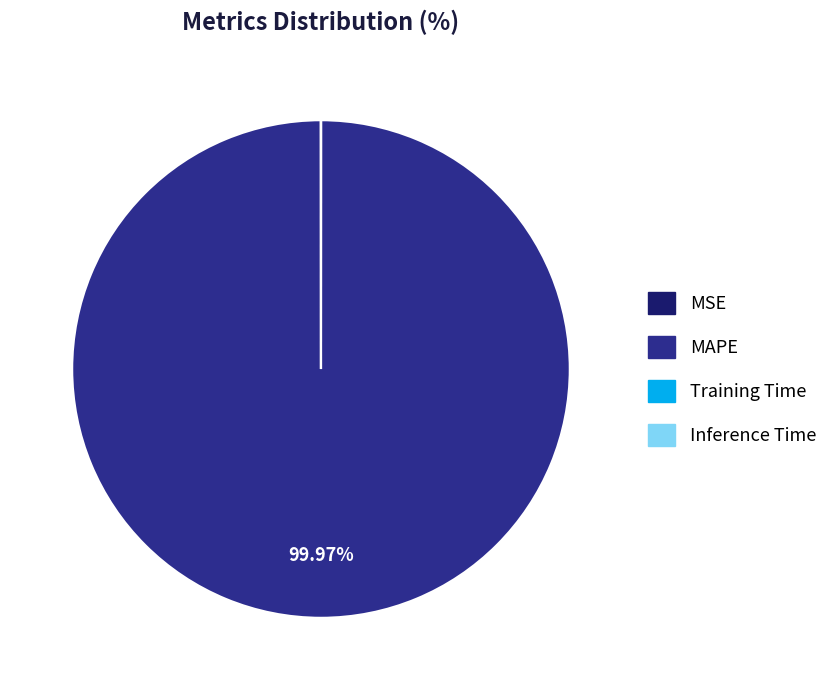

Is there a majority slice in this chart?

Yes